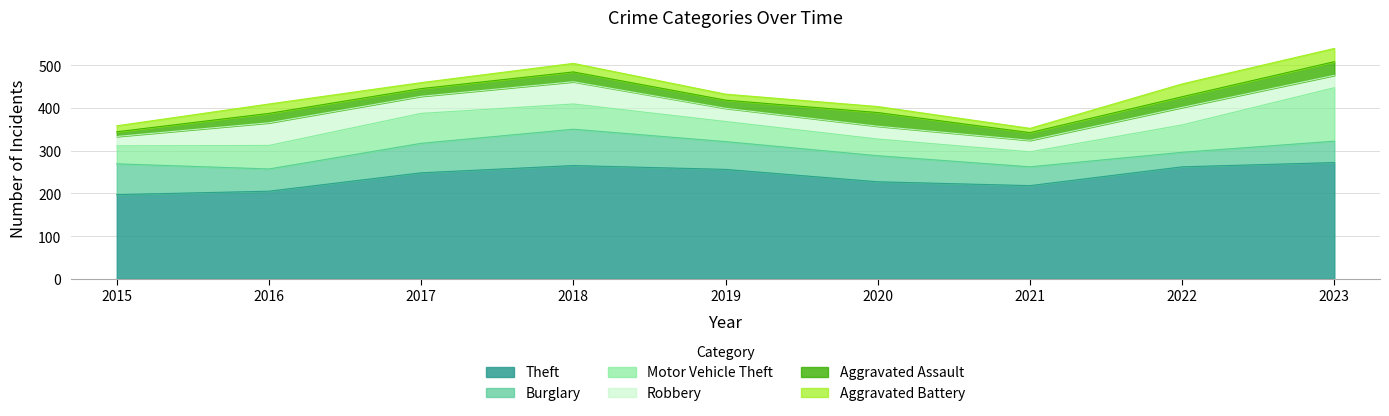

Does the chart have visible grid lines?

Yes